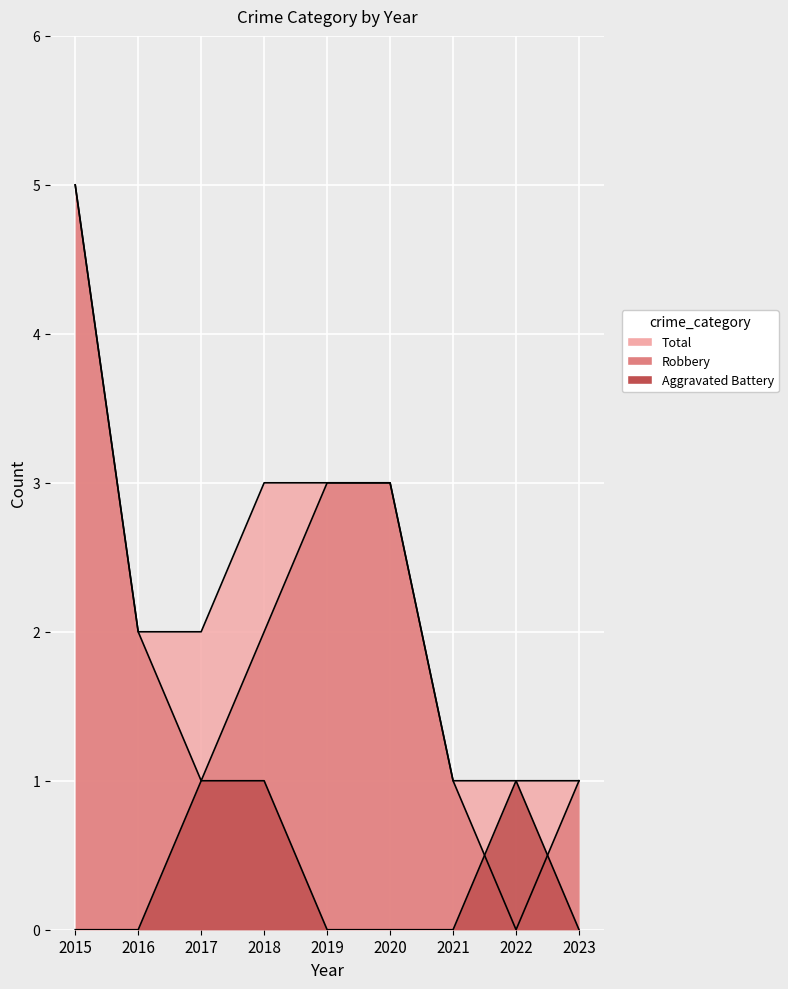

Rank the series by their maximum value, from highest to lowest.

Robbery, Total, Aggravated Battery